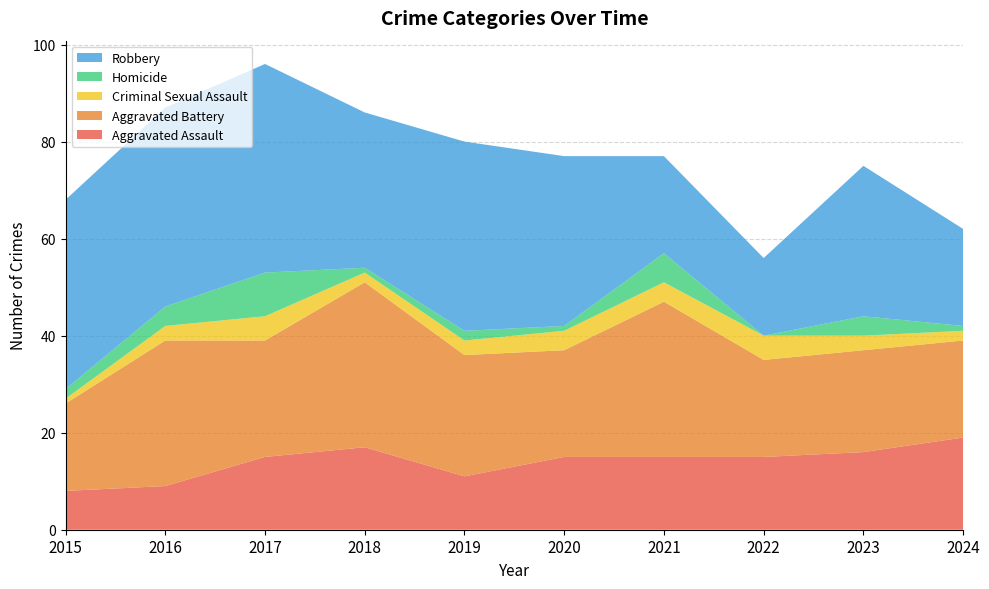

Reading left to right, list all the values displayed in this chart.

Aggravated Assault: 2015=8	2016=9	2017=15	2018=17	2019=11	2020=15	2021=15	2022=15	2023=16	2024=19
Aggravated Battery: 2015=18	2016=30	2017=24	2018=34	2019=25	2020=22	2021=32	2022=20	2023=21	2024=20
Criminal Sexual Assault: 2015=1	2016=3	2017=5	2018=2	2019=3	2020=4	2021=4	2022=5	2023=3	2024=2
Homicide: 2015=2	2016=4	2017=9	2018=1	2019=2	2020=1	2021=6	2022=0	2023=4	2024=1
Robbery: 2015=39	2016=41	2017=43	2018=32	2019=39	2020=35	2021=20	2022=16	2023=31	2024=20